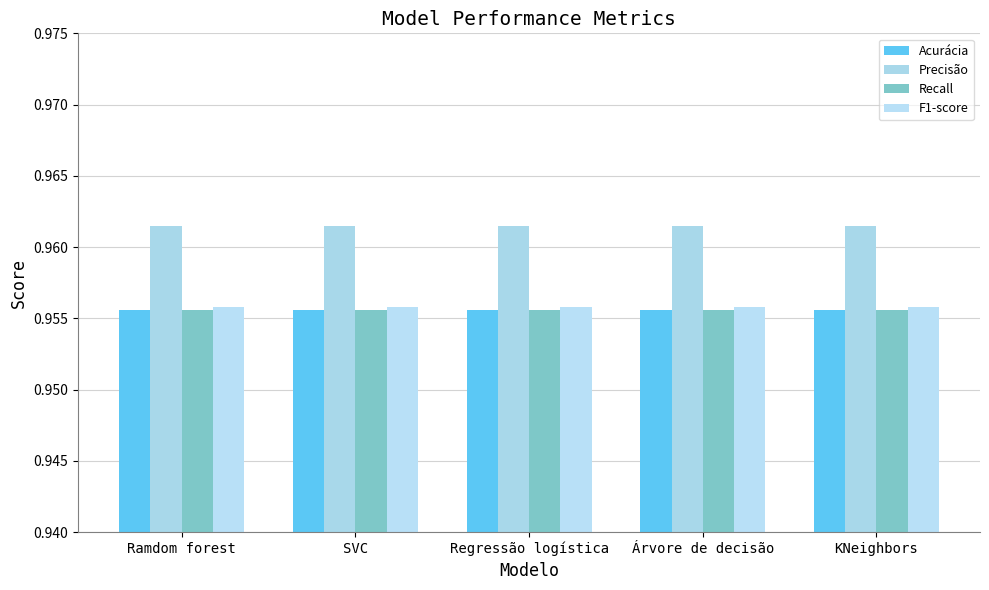

Does the chart contain any negative values?

No